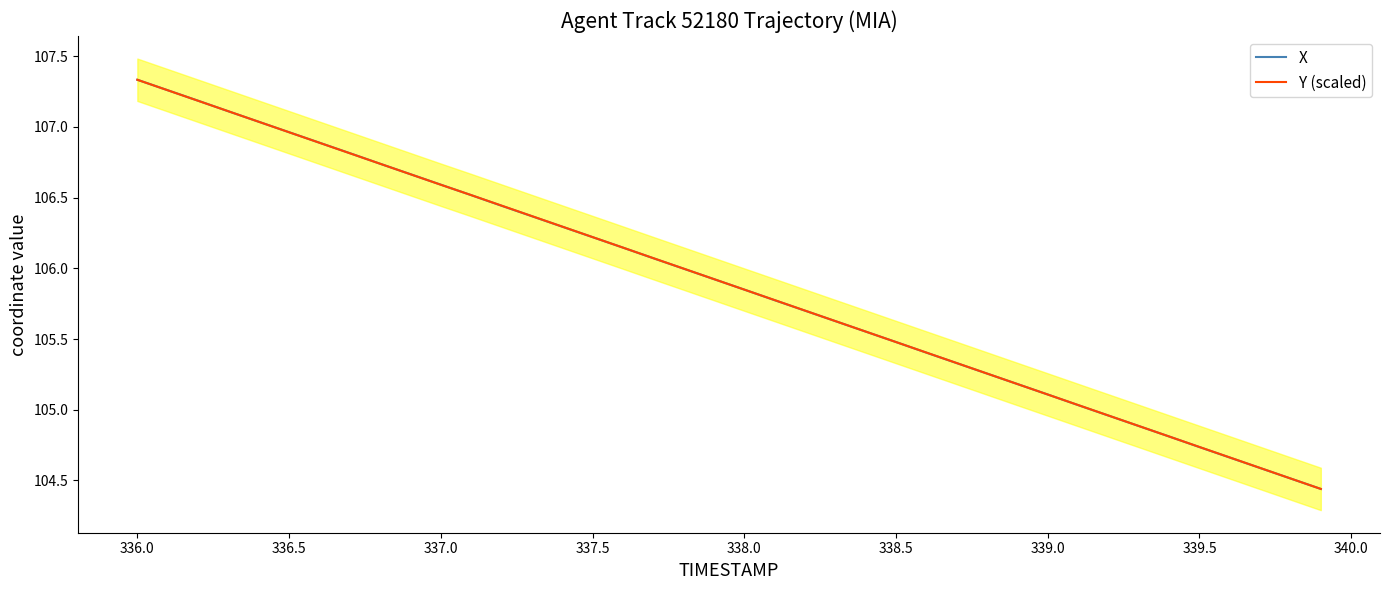

How many data points does each series have?

40